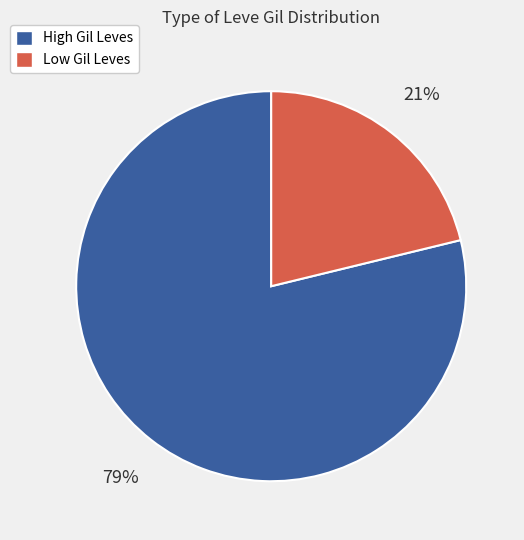

How many slices are in this pie chart?

2